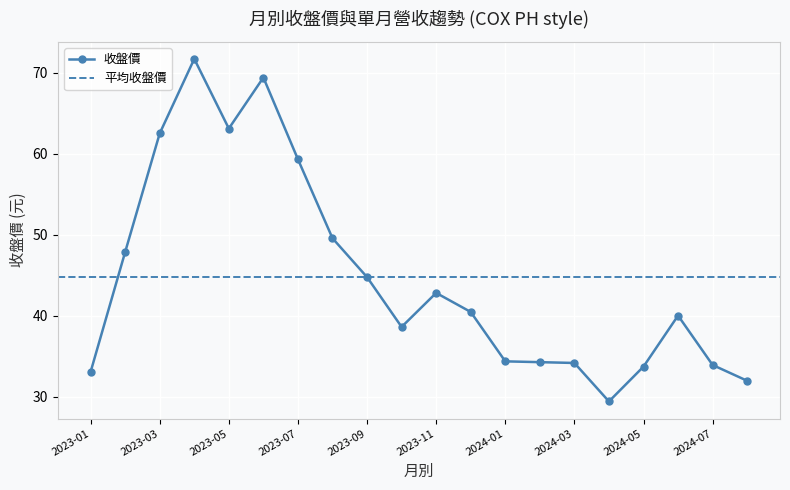

How many lines are shown in the chart?

2